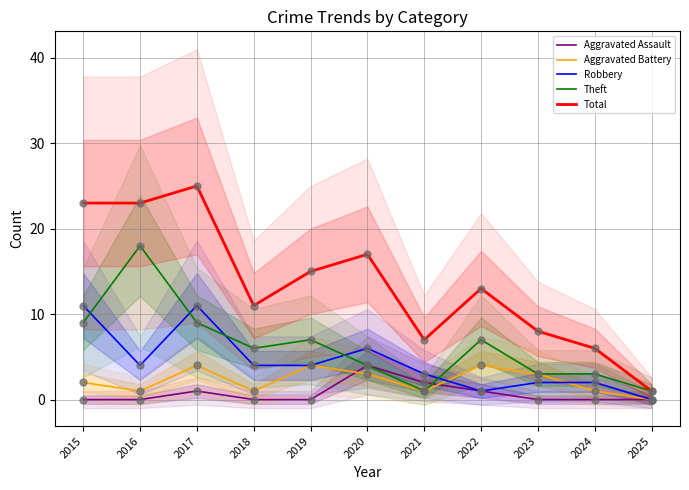

Which series has the widest spread of Y values?

Total